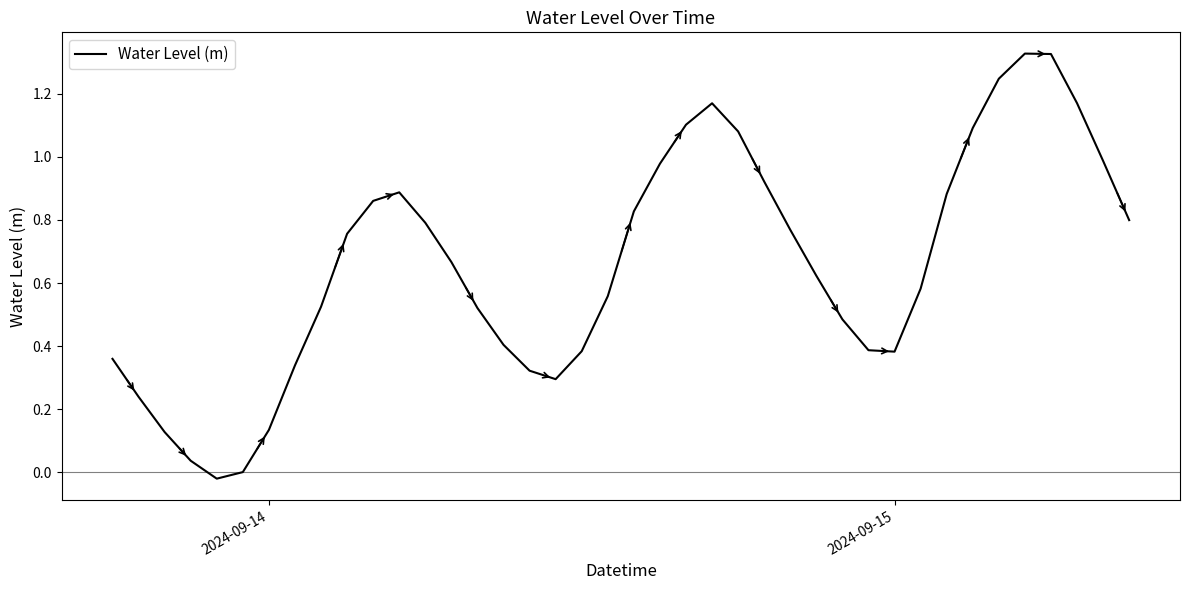

Does the chart display data point markers on the line(s)?

No